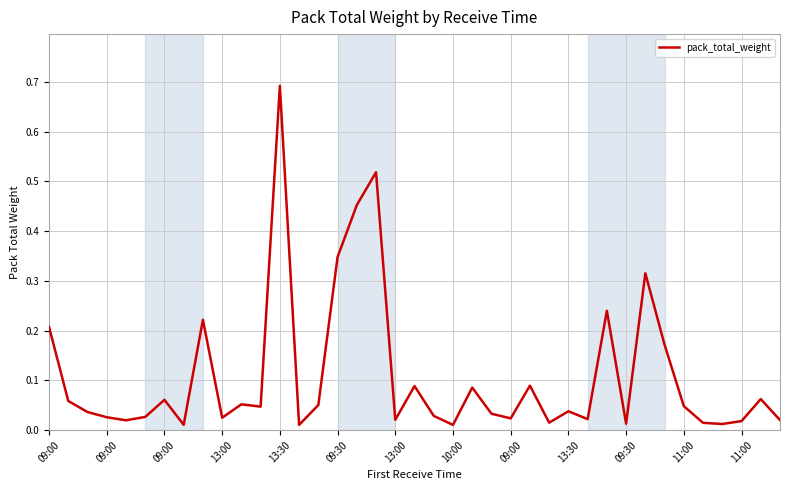

What is the greatest value displayed?

0.7